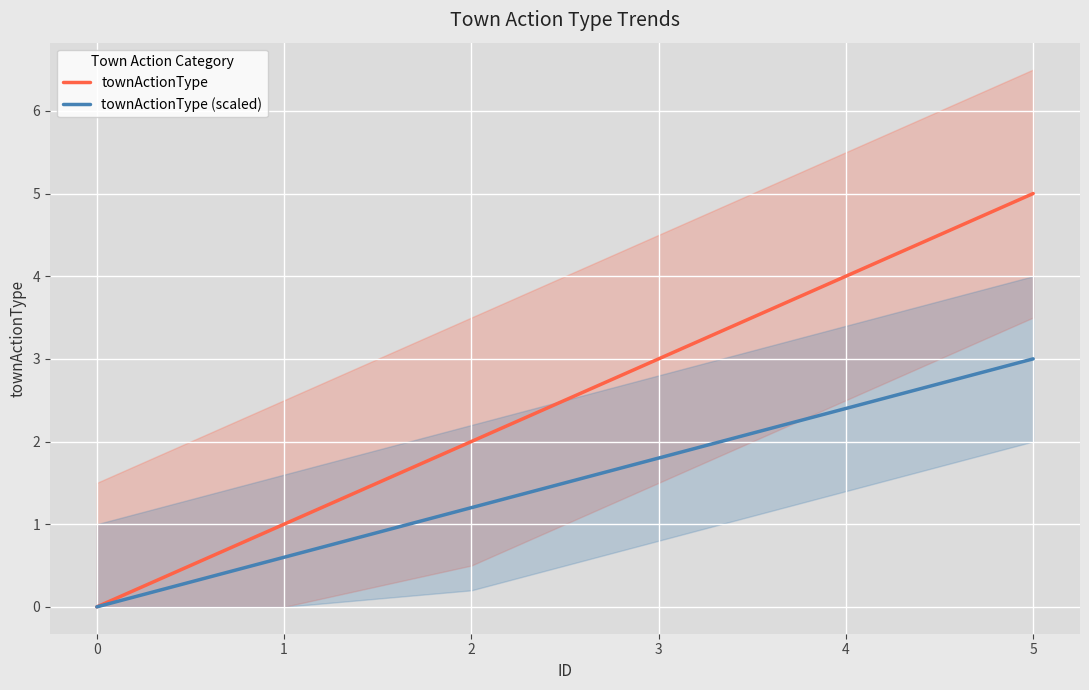

What is the value of the townActionType point at the 2nd from the left?

1.0